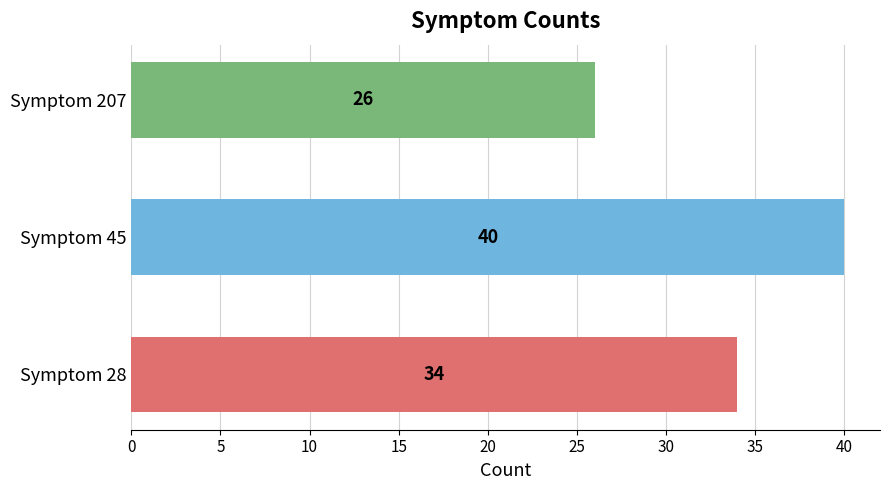

Reading top to bottom, what are all the values shown in this chart?

Symptom 207=26	Symptom 45=40	Symptom 28=34